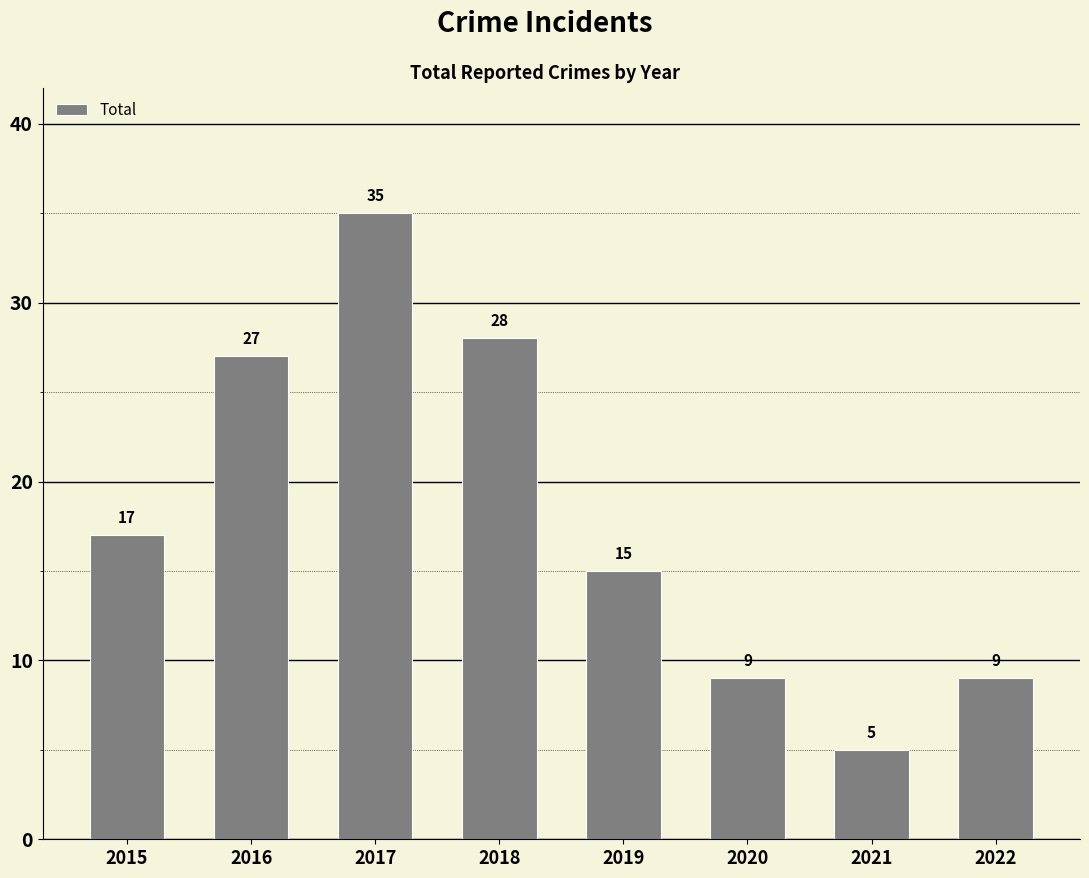

What is the approximate value at 2018?

28